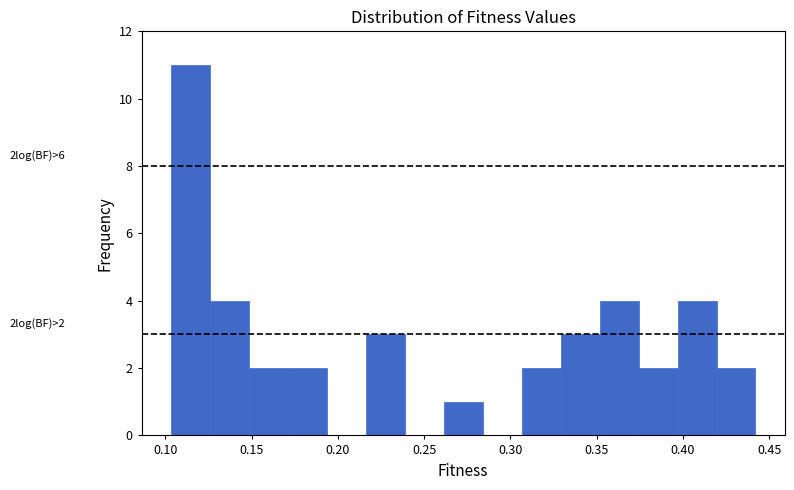

Over which range of the x-axis is the bar tallest?

0.105 to 0.125